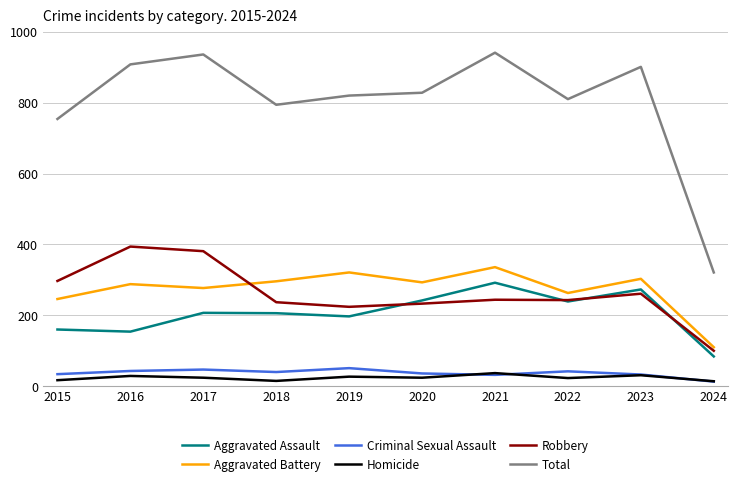

The value of Aggravated Assault at 2021 is 495. True or false?

False